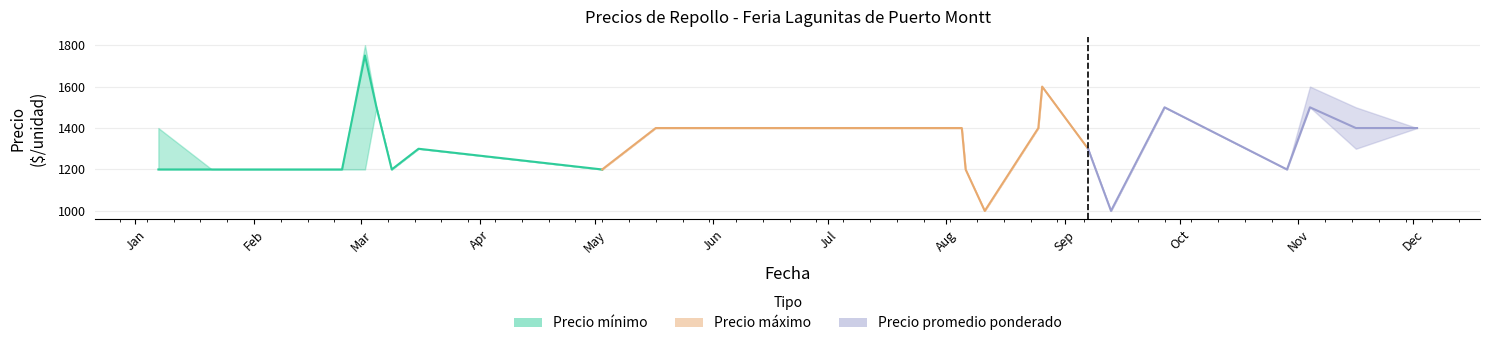

Does the chart display data point markers on the line(s)?

No